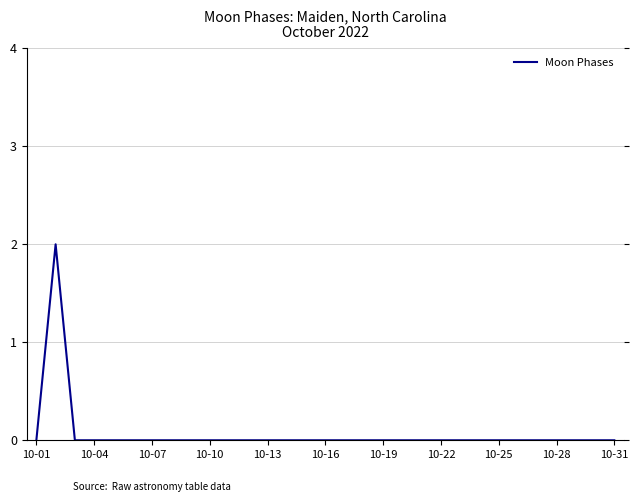

Does the chart have visible grid lines?

Yes